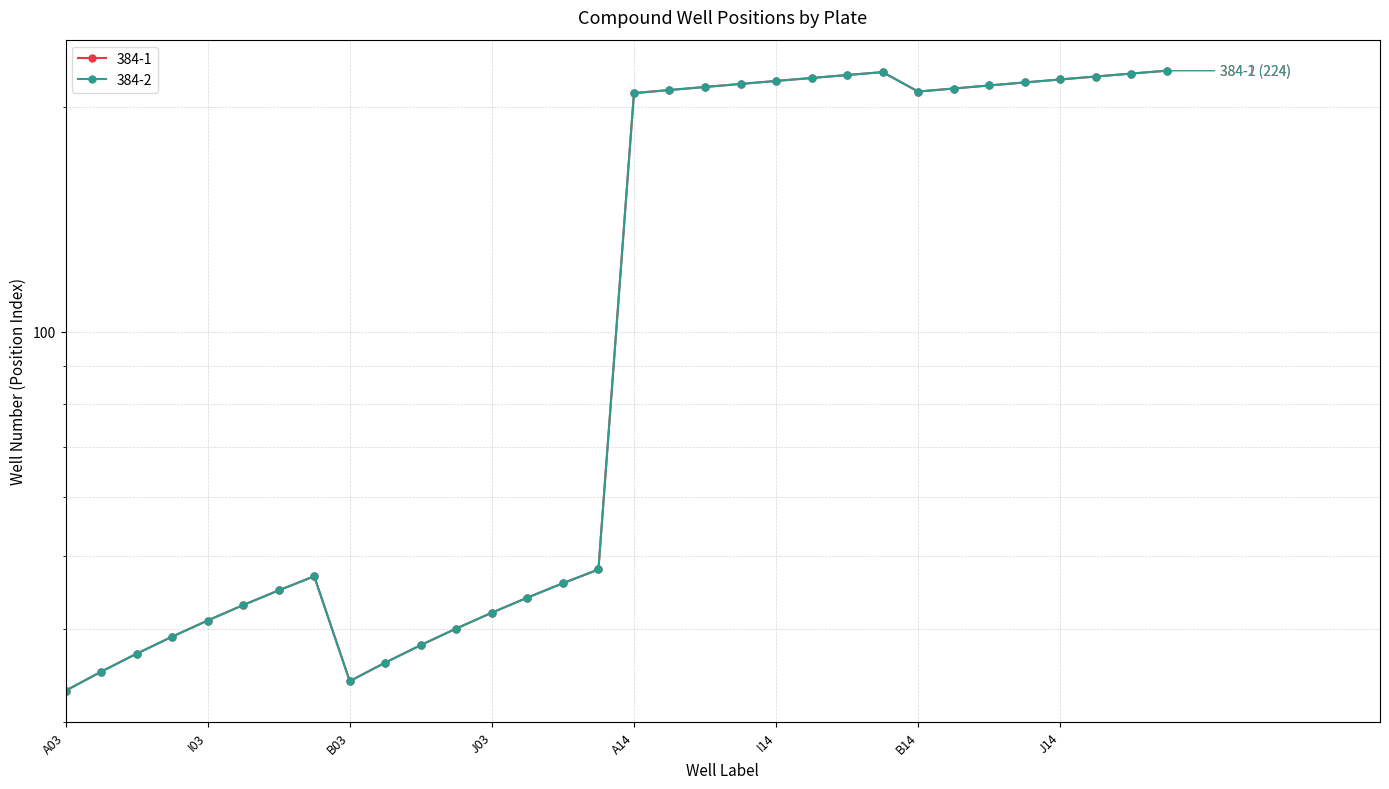

What is the label of the 14th point from the right?

E14